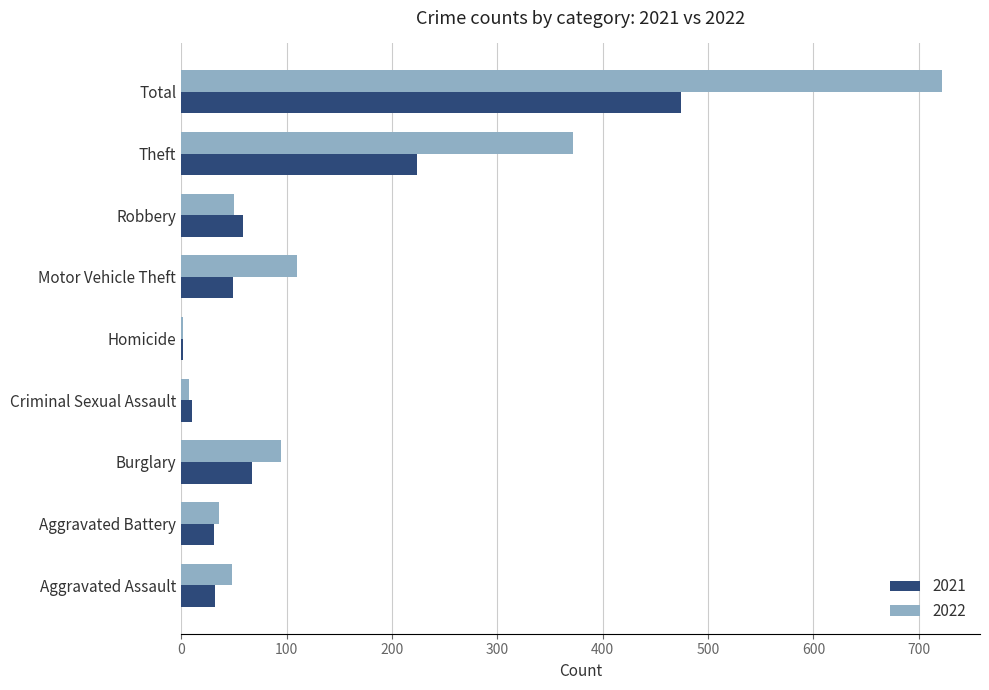

What is the sum of the 2021 values at Burglary and Motor Vehicle Theft?

116